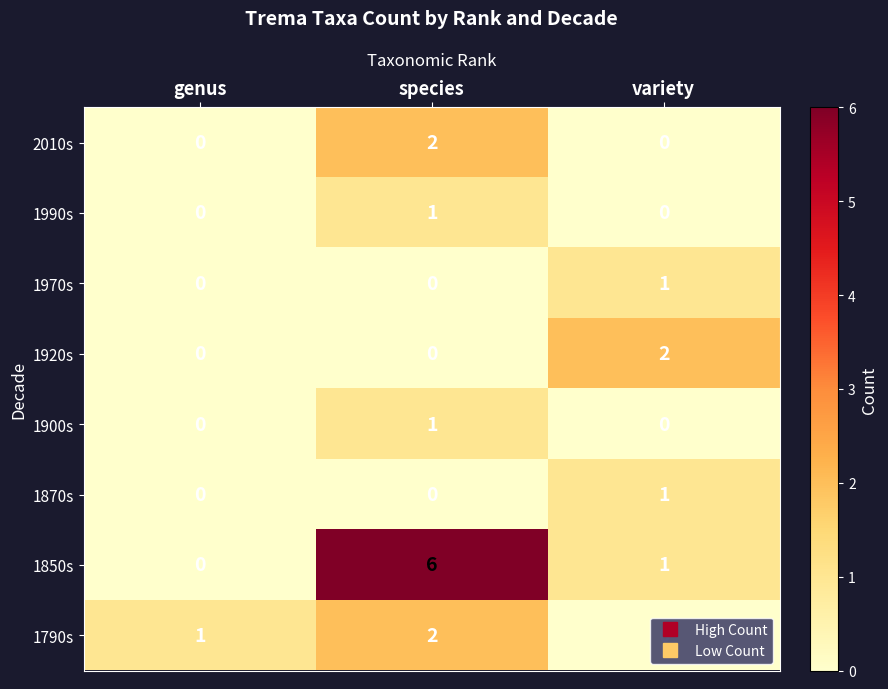

The 1990s series shows 0 at genus. True or false?

True